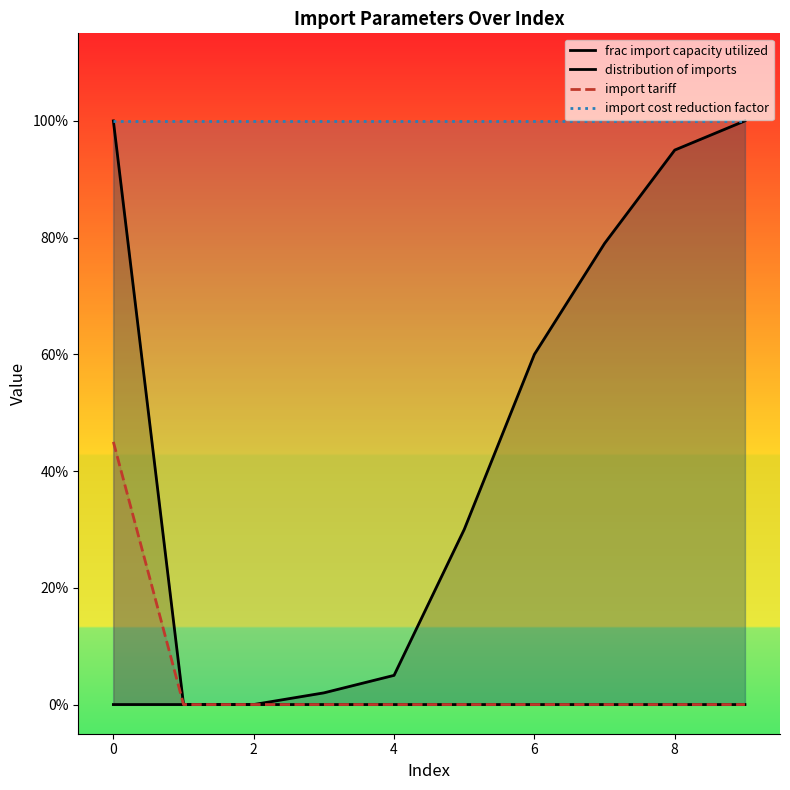

Rank the series at 4 from lowest to highest value.

distribution of imports, import tariff, frac import capacity utilized, import cost reduction factor